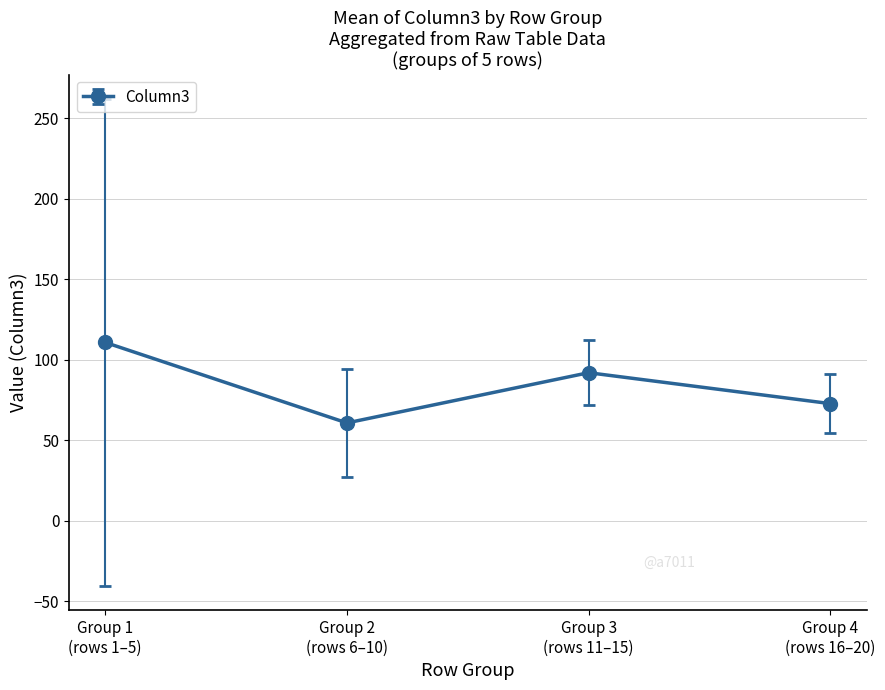

What is the smallest value displayed?

60.8